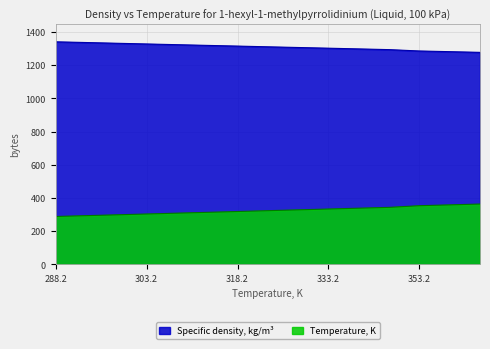

At how many categories does at least one series exceed 897?

15